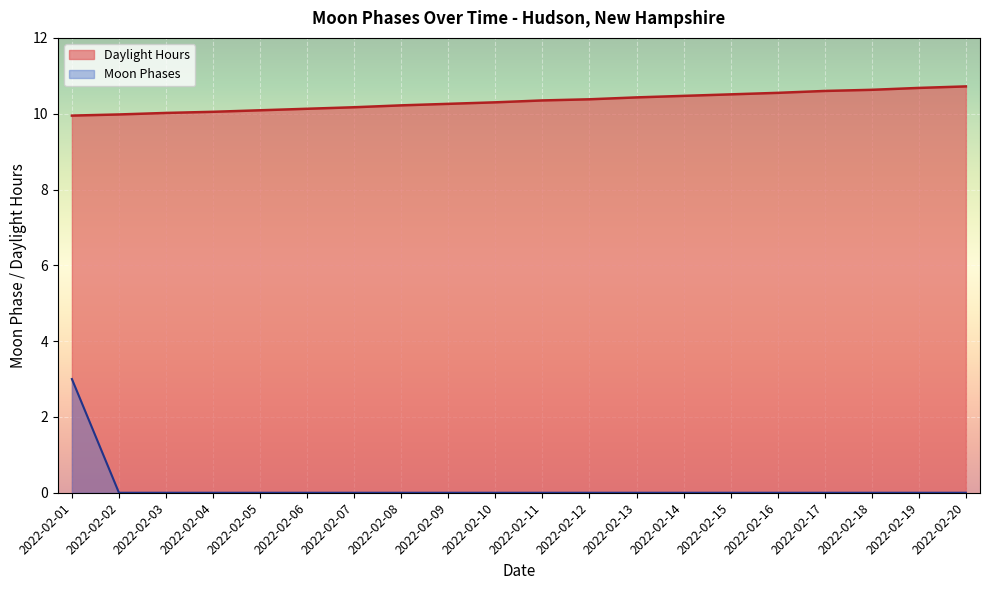

What is the difference between the maximum and minimum values in the Moon Phases series?

3.0